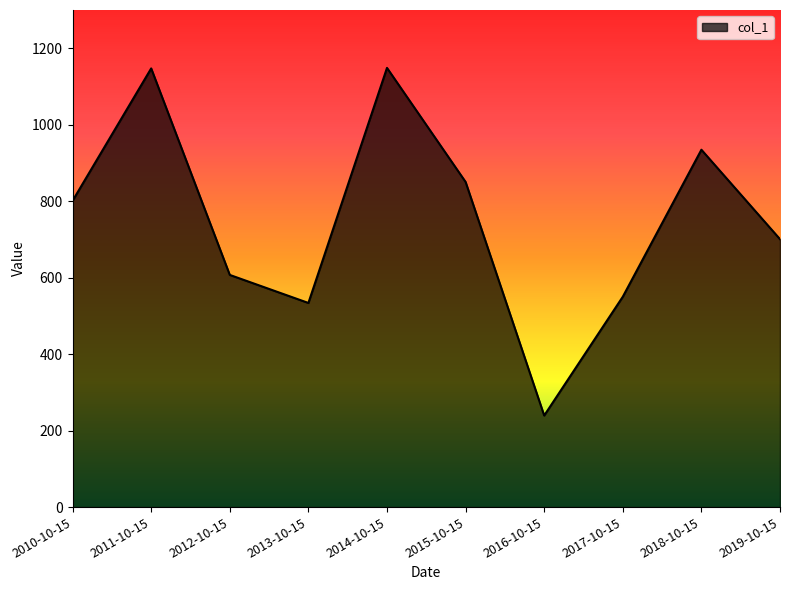

Which label corresponds to the smallest value in the chart?

2016-10-15